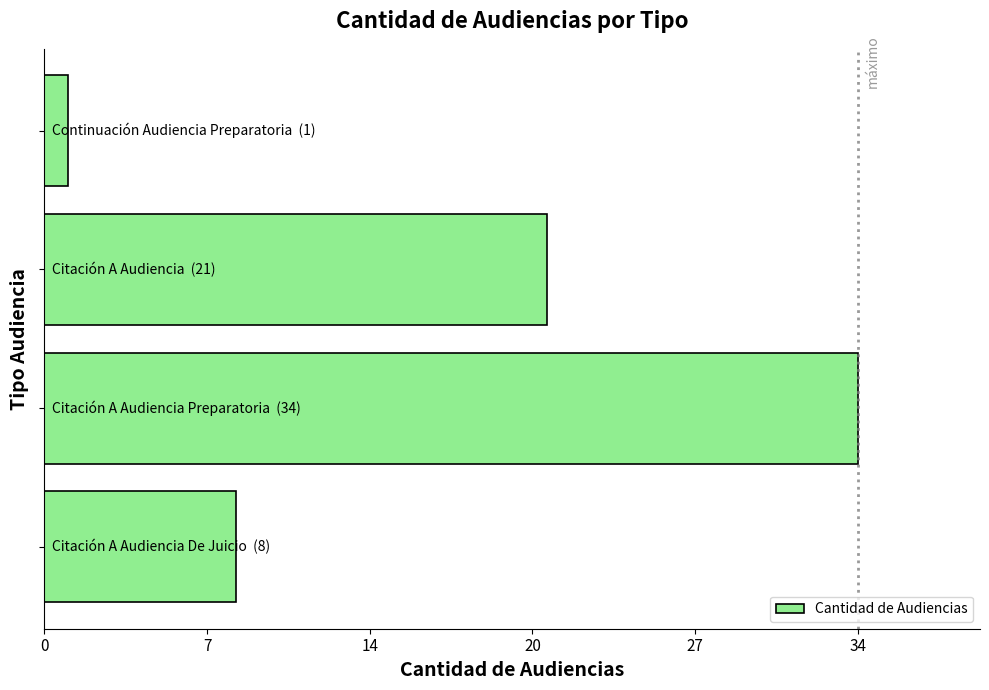

Are the bars horizontal?

Yes